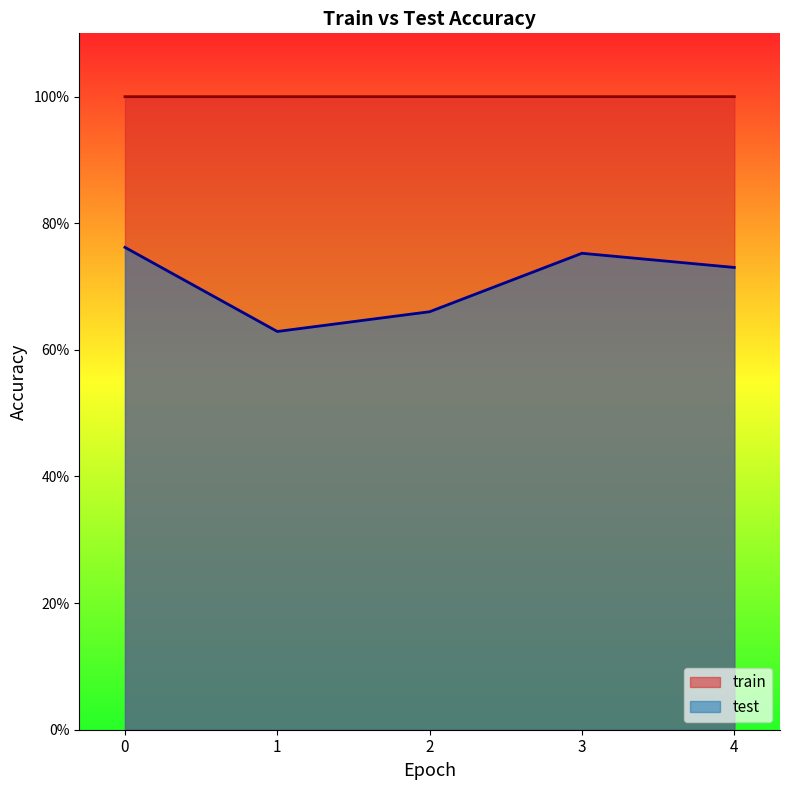

Reading left to right, what are all the values shown in this chart?

train: 0=1.0	1=1.0	2=1.0	3=1.0	4=1.0
test: 0=0.8	1=0.6	2=0.7	3=0.8	4=0.7